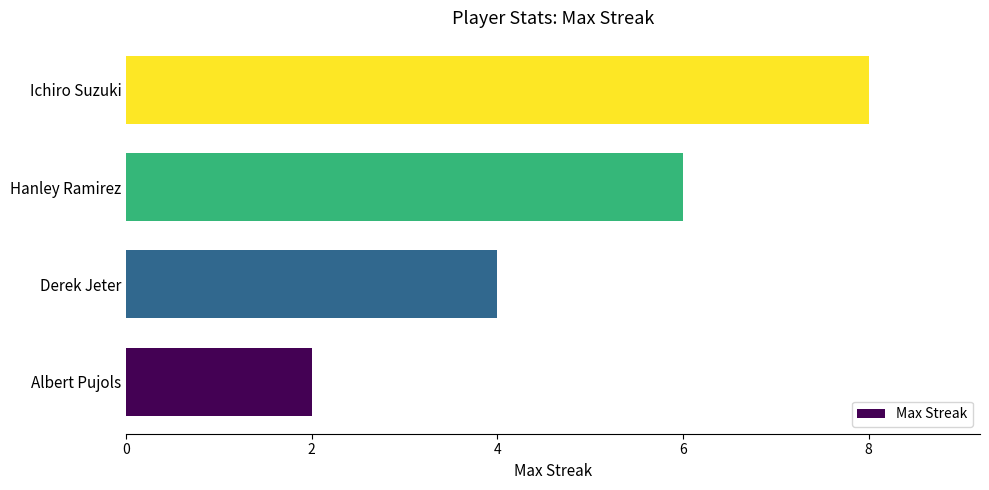

What is the sum of all values?

20